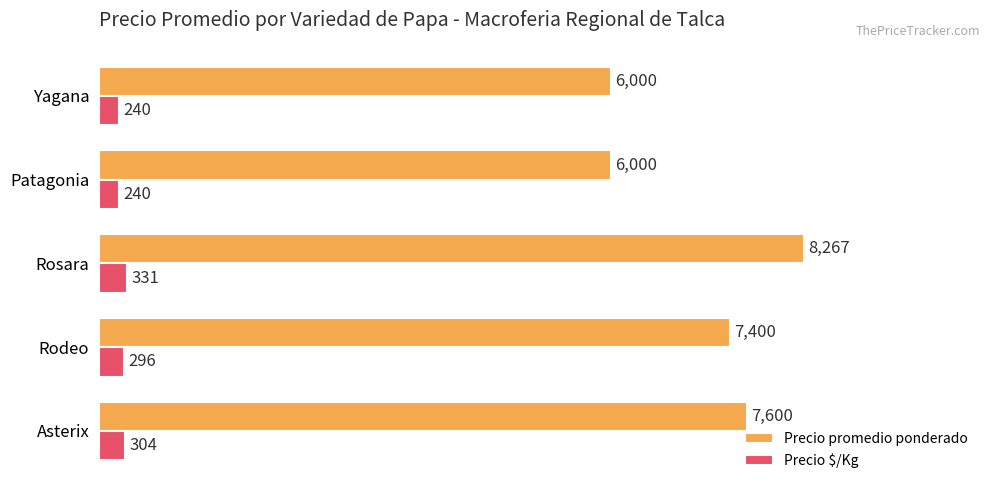

What is the spread (max minus min) of values at Patagonia?

5760